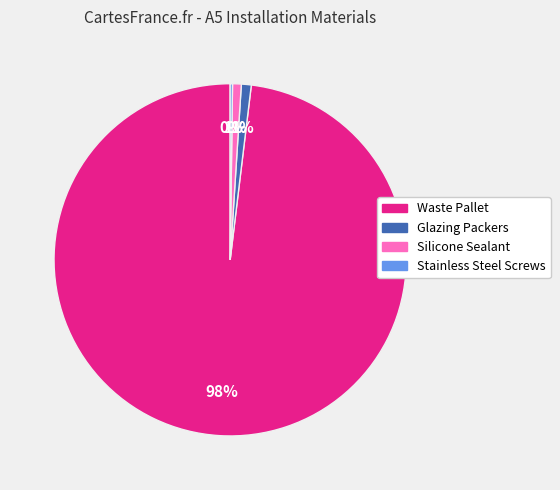

Which category has the biggest portion of the pie?

Waste Pallet